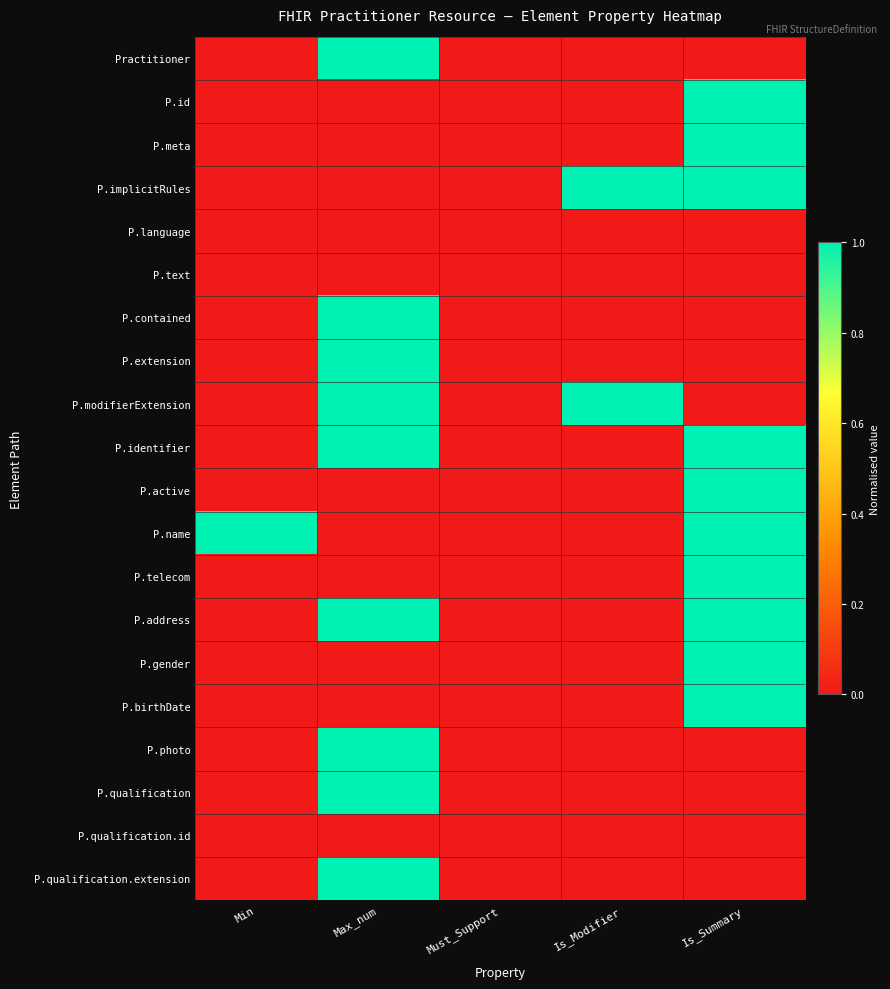

What is the total value across all series at Is_Summary?

10.0